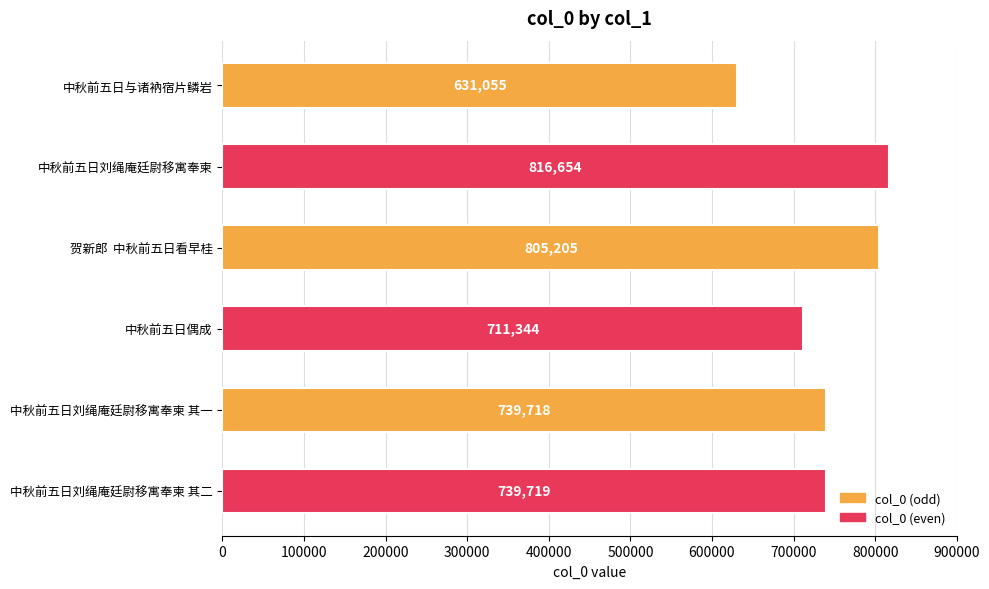

Where is the data nearest to the value 723854?

中秋前五日偶成